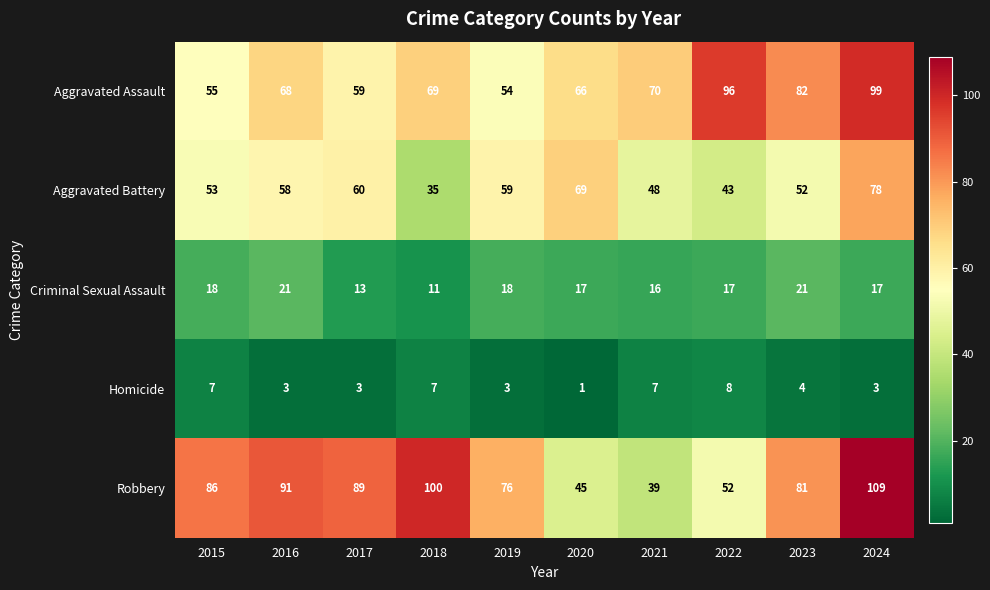

The value of Aggravated Assault at 2018 is 69. True or false?

True